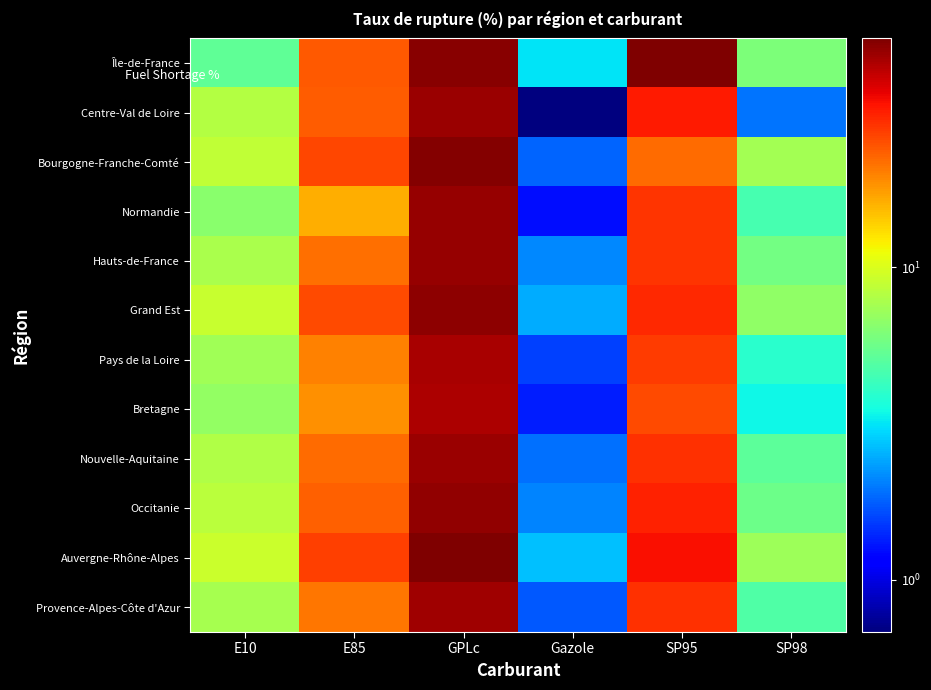

At which category is the sum across all series the highest?

GPLc